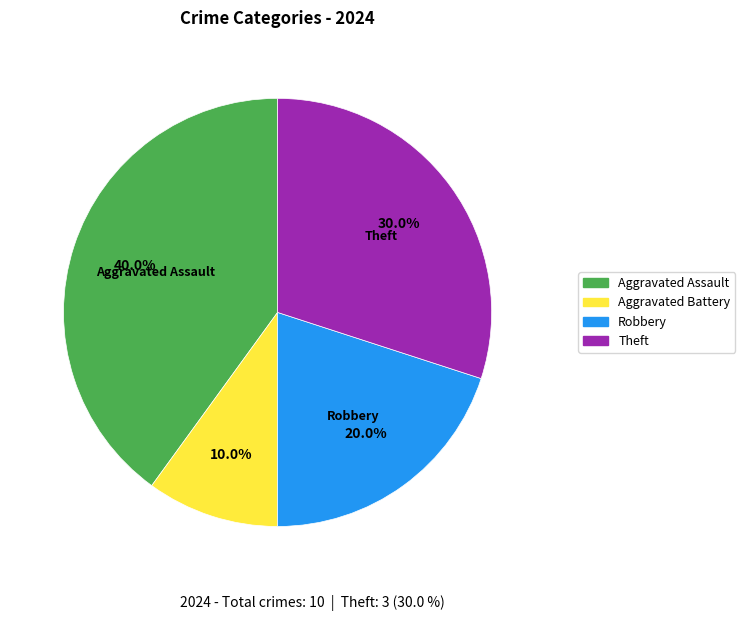

What percentage do Theft and Aggravated Assault together represent?

70.0%